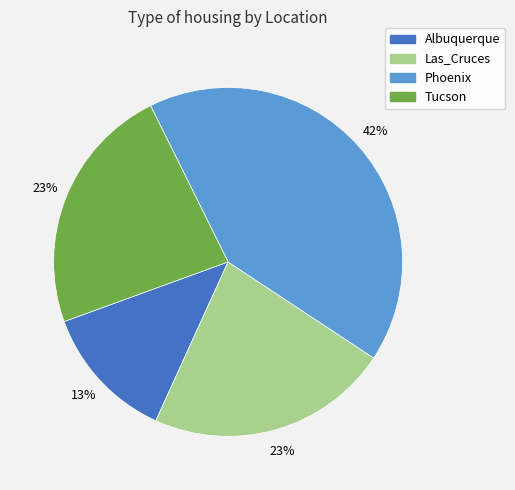

Does any single category account for the majority?

No